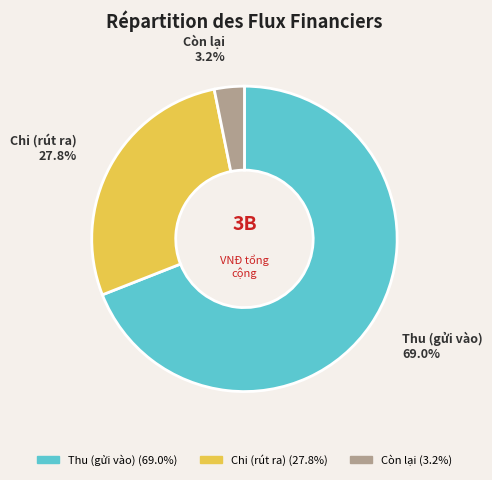

How many segments does this pie chart have?

3